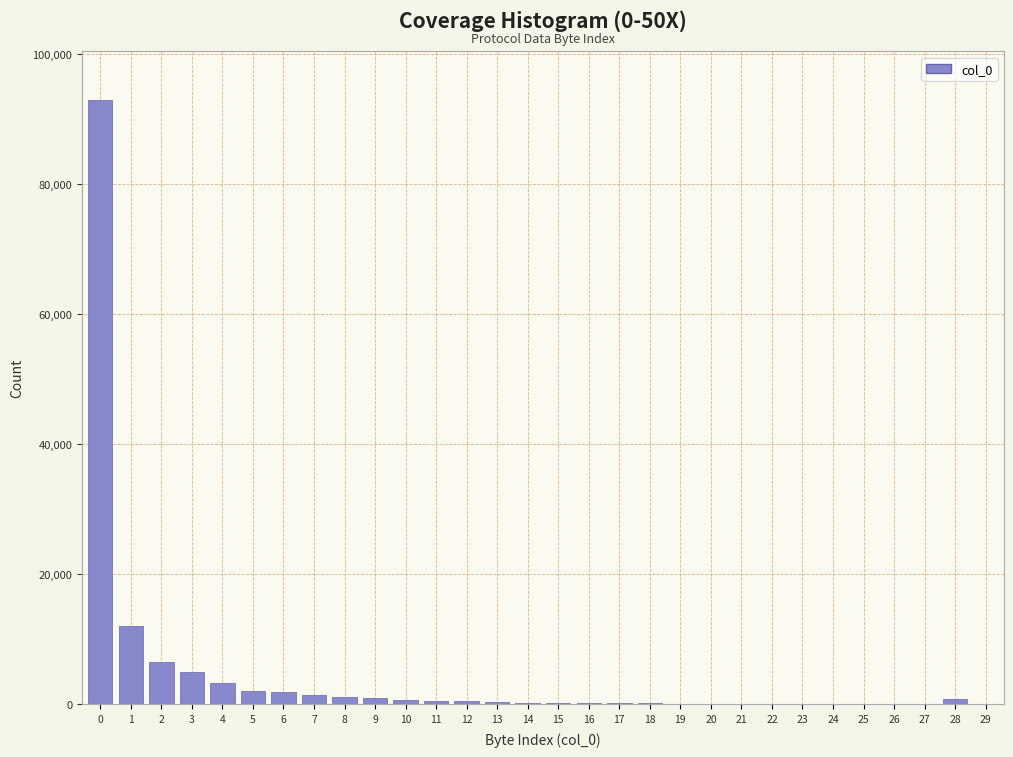

The value at 4 is 3200. True or false?

True